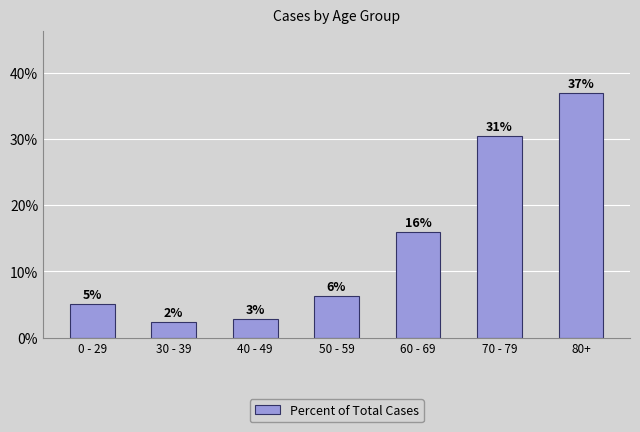

Rank the categories by value from lowest to highest.

30 - 39, 40 - 49, 0 - 29, 50 - 59, 60 - 69, 70 - 79, 80+